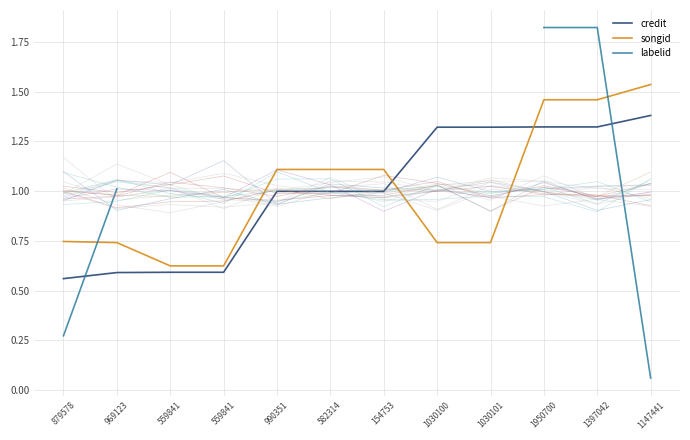

Is the value of credit at 1950700 greater than the value of labelid at 990351?

No